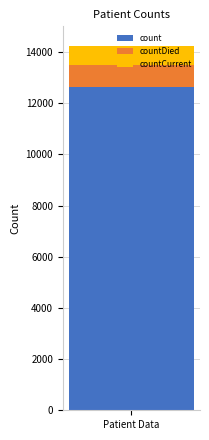

True or false: count has a value of 5742 at Patient Data.

False